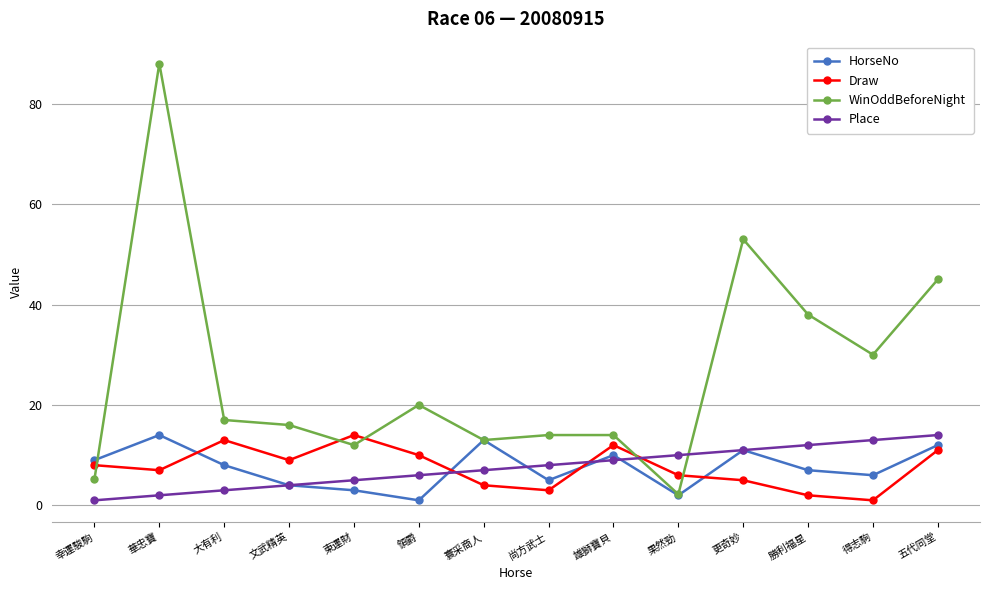

Where is the first local minimum for Draw?

華忠寶